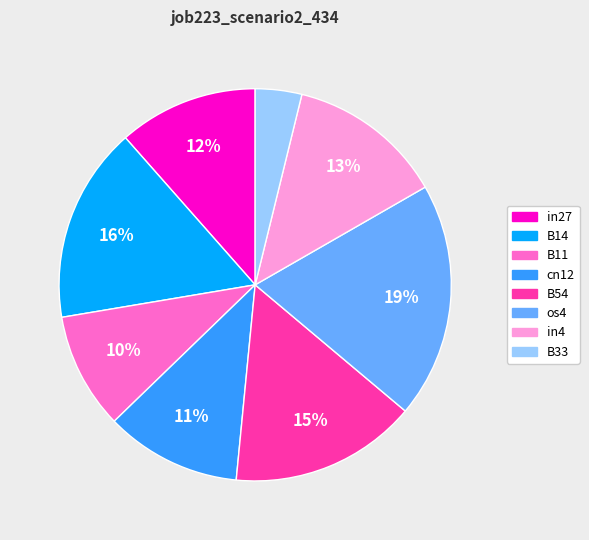

Does in4 represent more than half of the total?

No